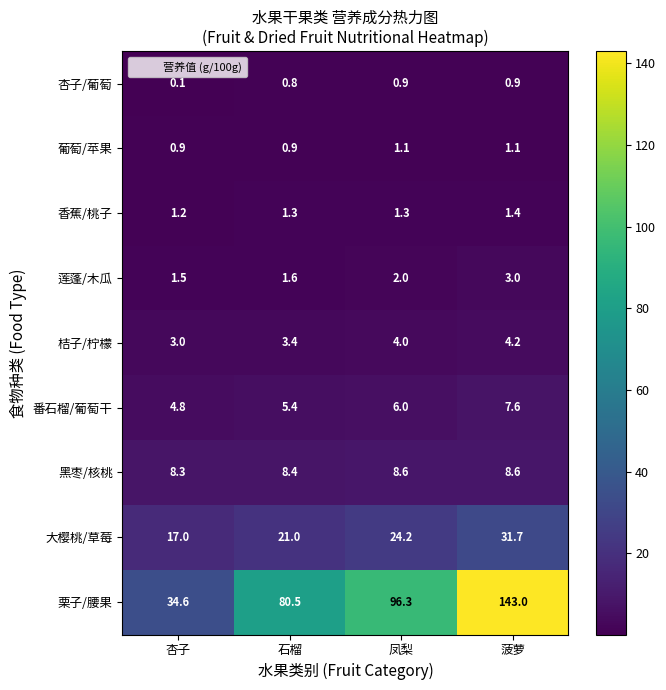

Where is 桔子/柠檬 nearest to the value 3?

杏子